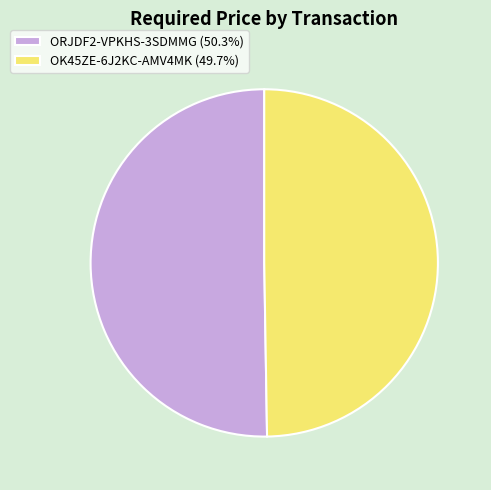

How many segments does this pie chart have?

2